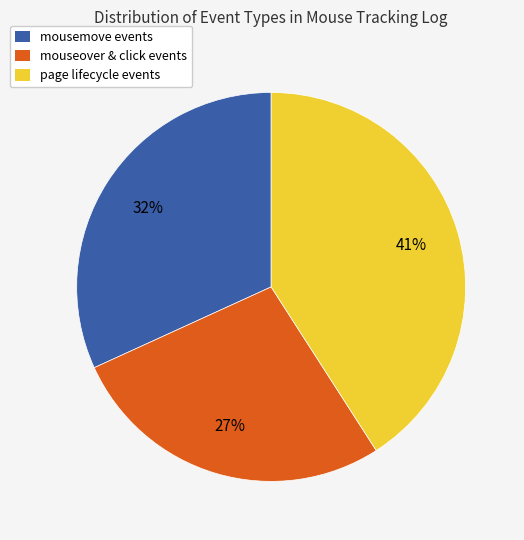

Which slice is the largest?

page lifecycle events